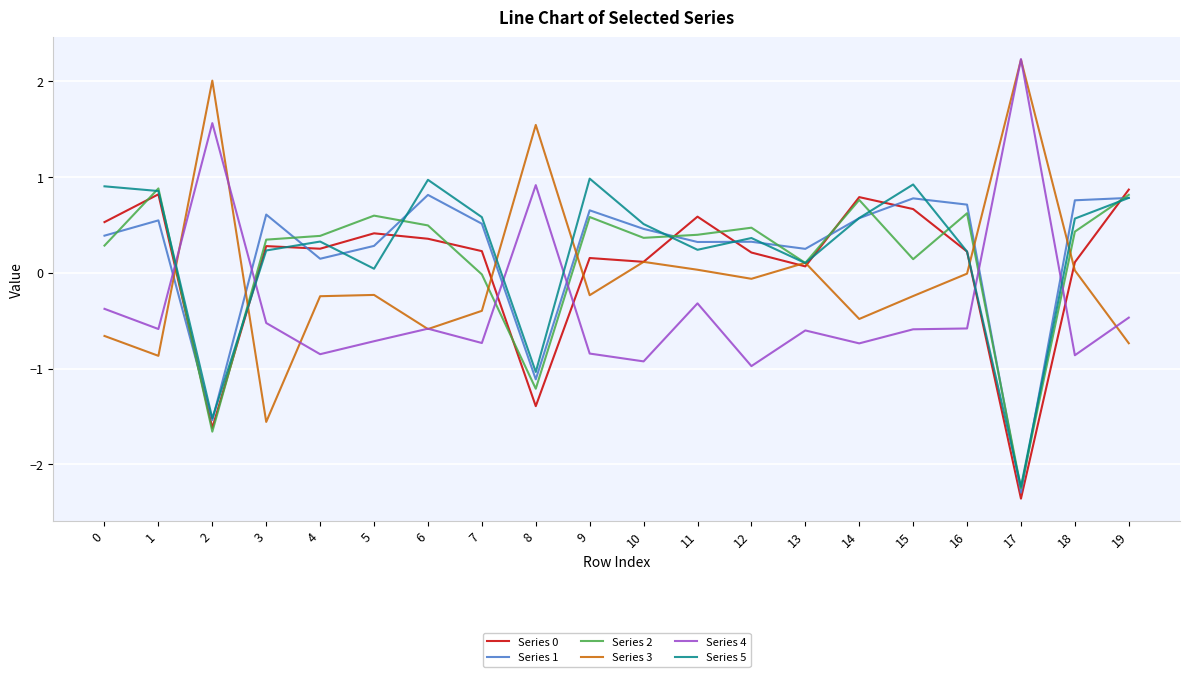

At which category does Series 0 reach its first local peak?

1